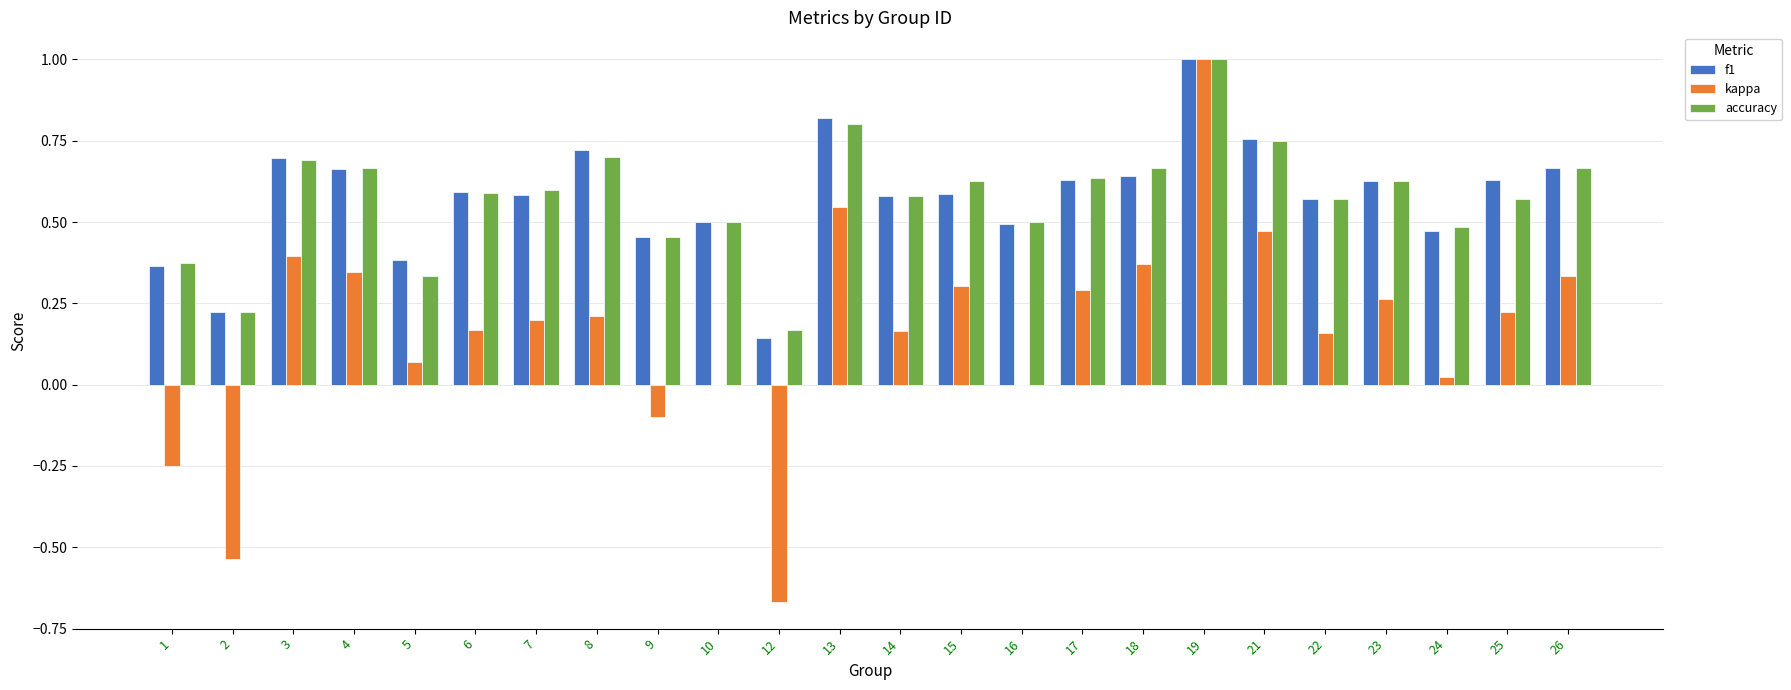

At which category does the chart reach its peak across all series?

19